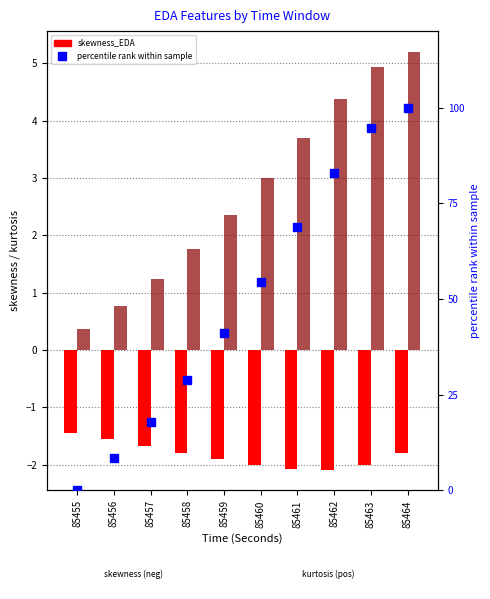

What is the value of the percentile rank within sample bar at the 10th from the left?

100.0